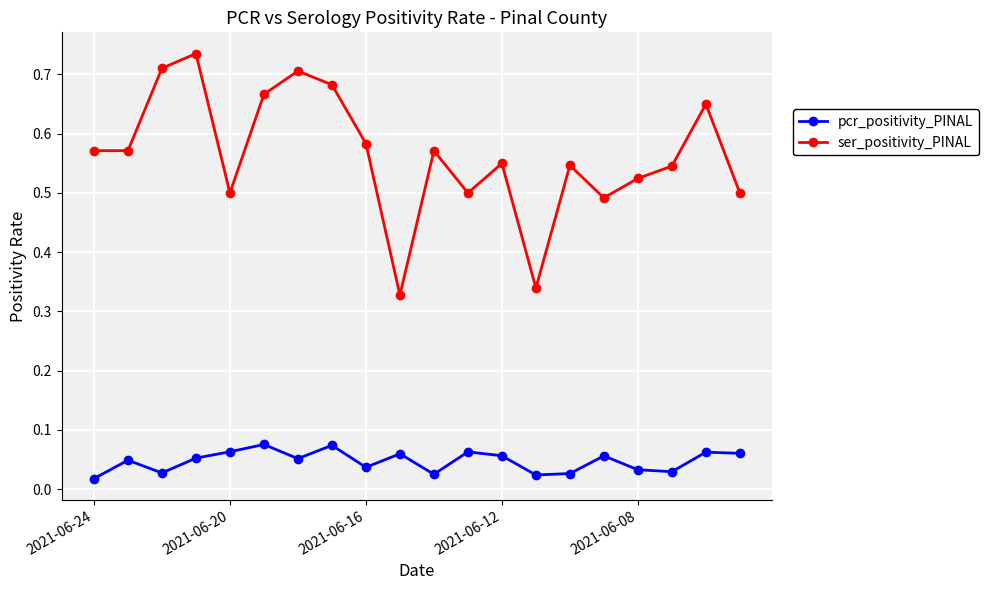

True or false: pcr_positivity_PINAL has more than 1 points higher than both neighbors.

True